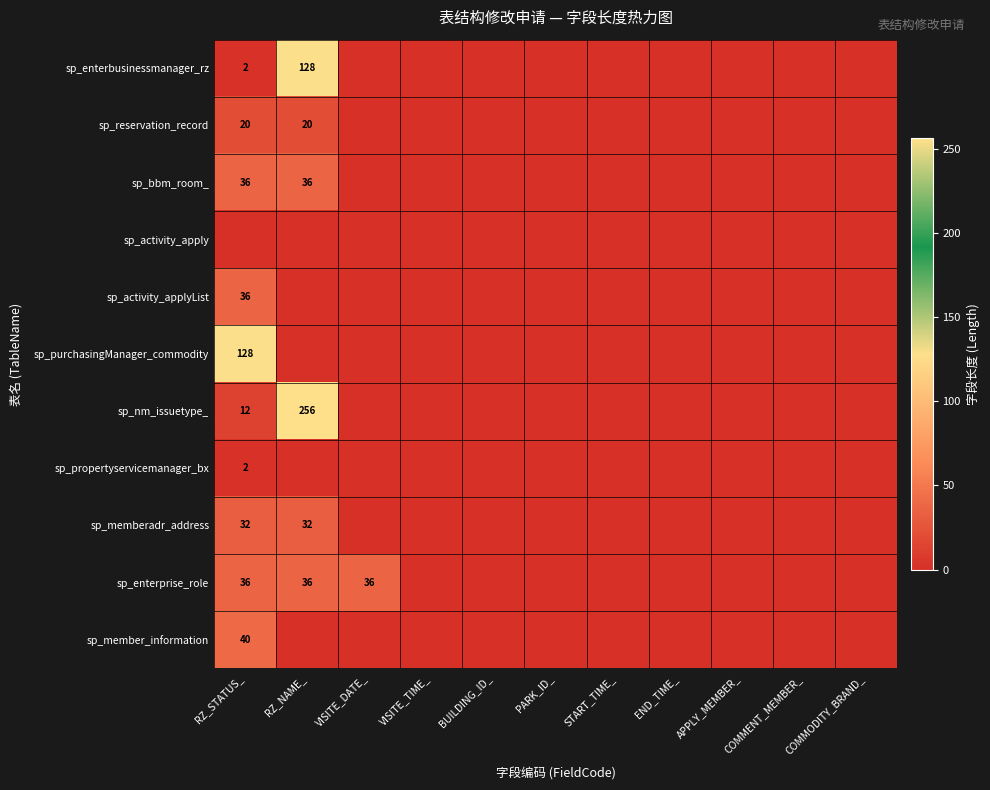

Is it true that sp_bbm_room_ equals 36 at RZ_STATUS_?

True